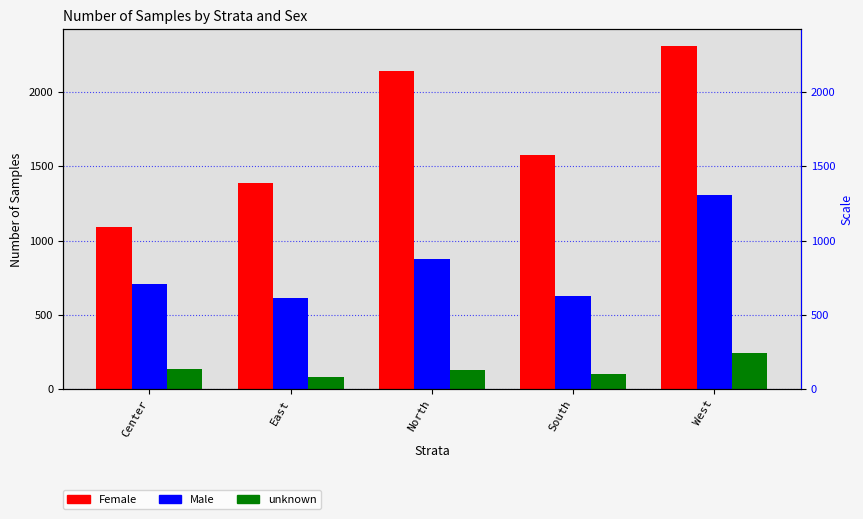

True or false: Male has a value of 708 at Center.

True